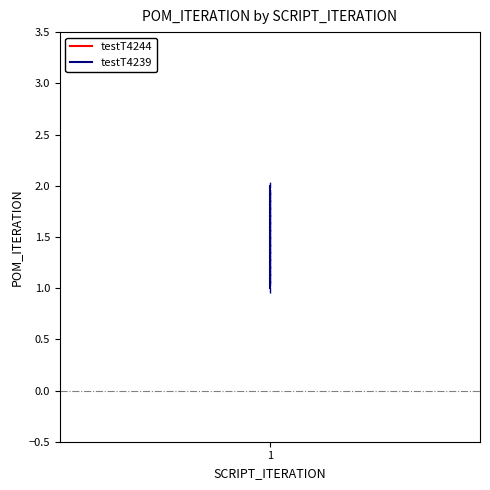

How many lines are shown in the chart?

1